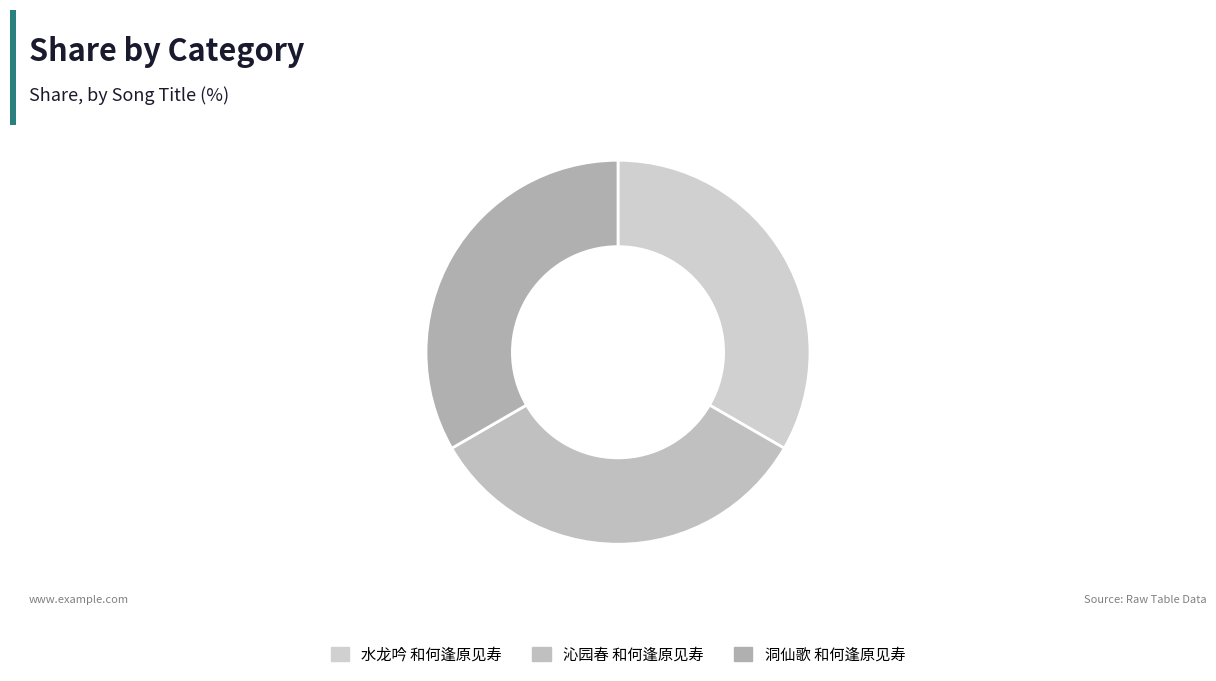

How many segments does this pie chart have?

3